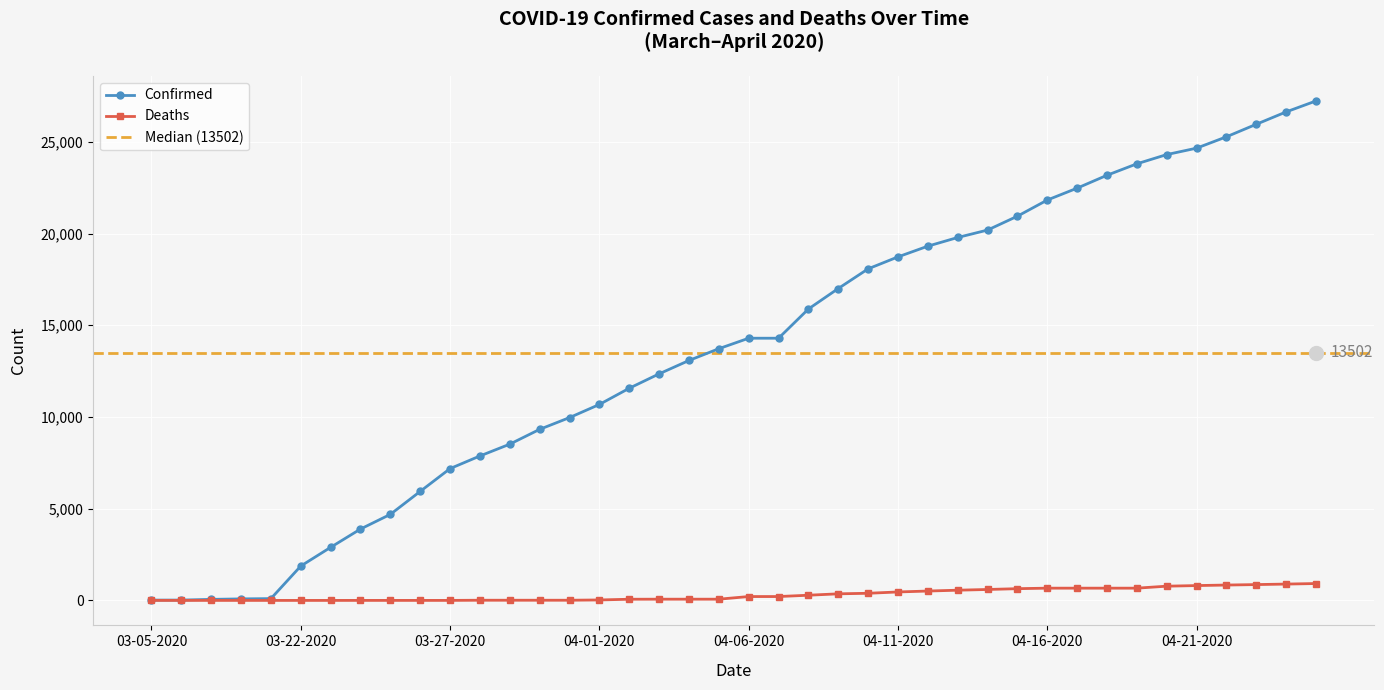

True or false: the data shows 17004 at 04-09-2020.

True